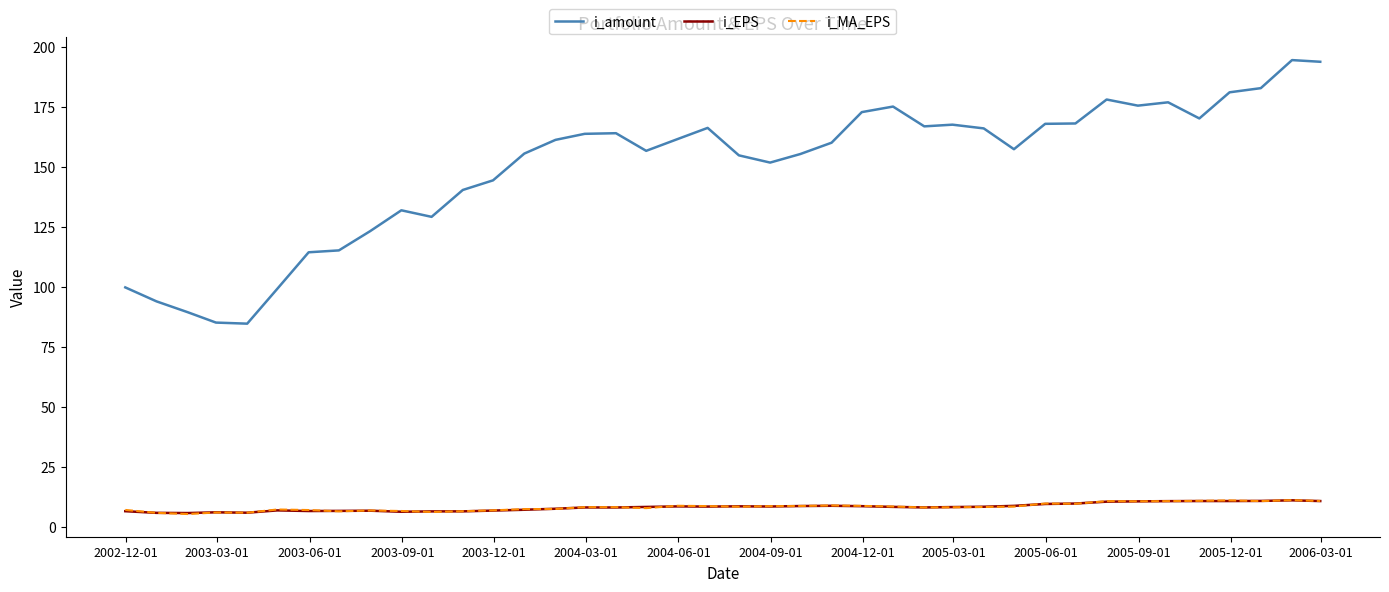

How many values in the i_EPS series exceed 8?

22